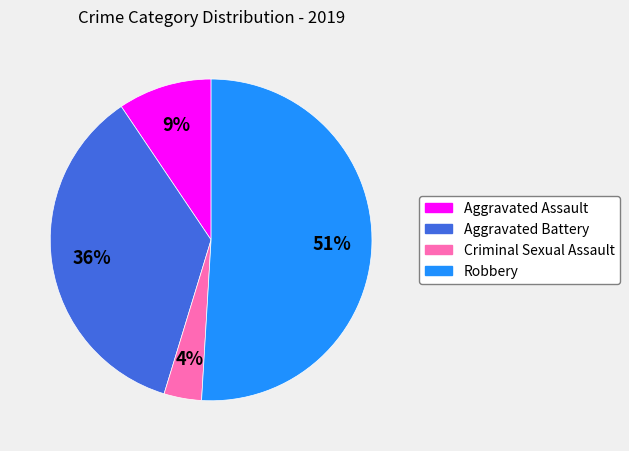

True or false: Aggravated Assault accounts for 9% of the total.

True